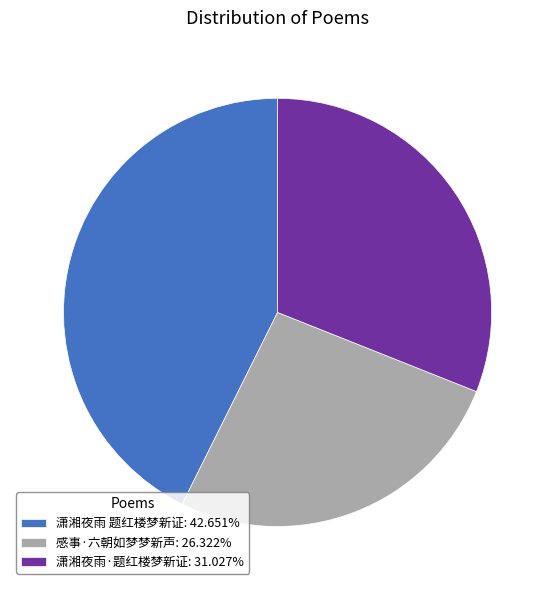

Rank the categories by value from lowest to highest.

感事·六朝如梦梦新声, 潇湘夜雨·题红楼梦新证, 潇湘夜雨 题红楼梦新证